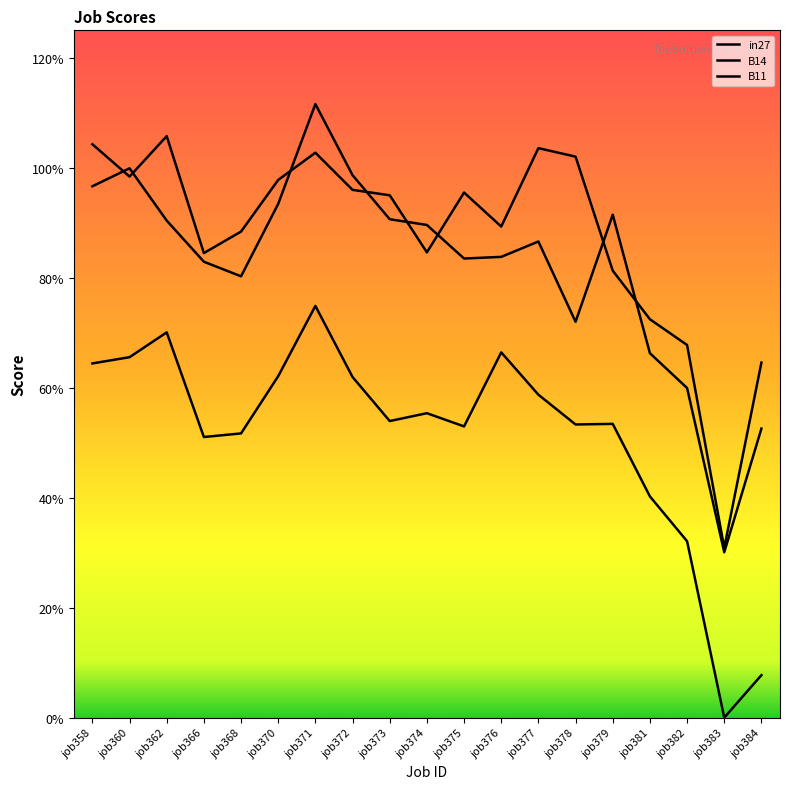

The B14 series shows 1.0 at job370. True or false?

True